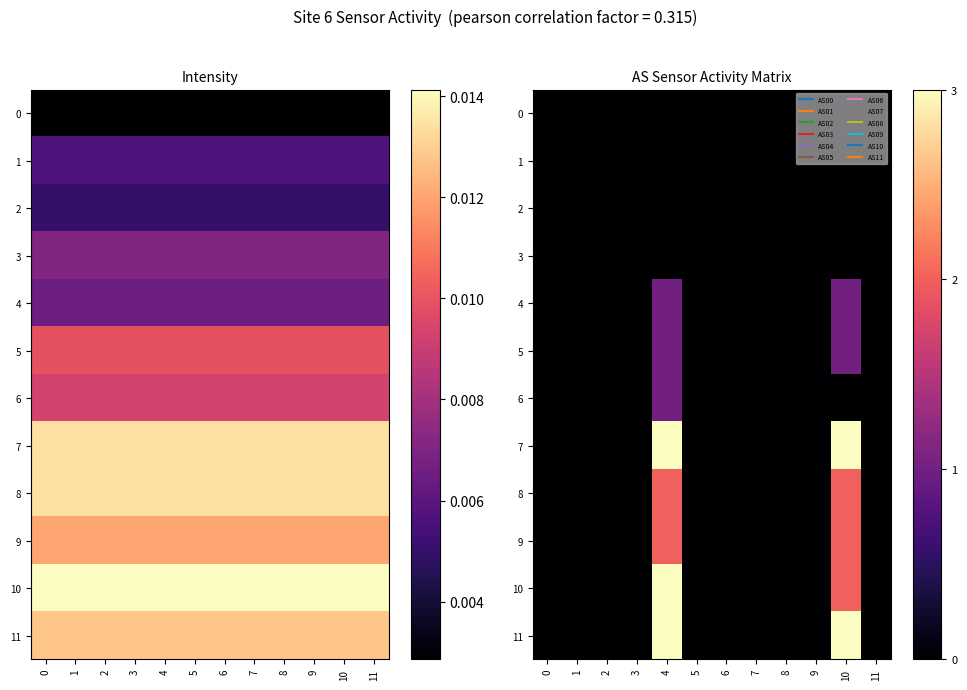

Is it true that 5 equals 0 at 11?

True